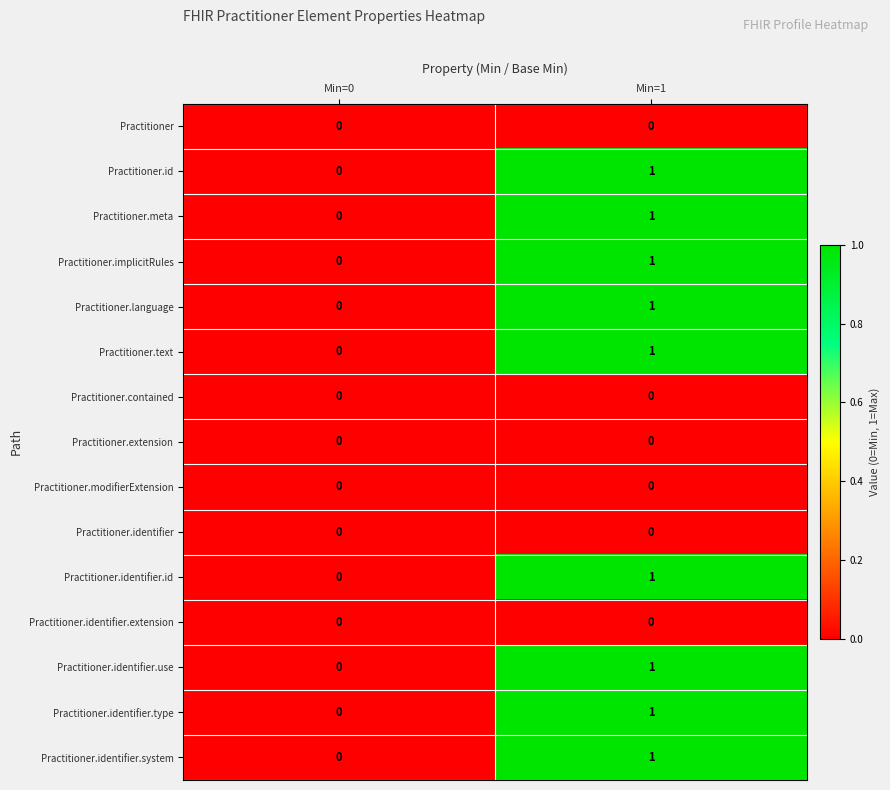

Is it true that Practitioner.identifier.type equals 0 at Min=0?

True